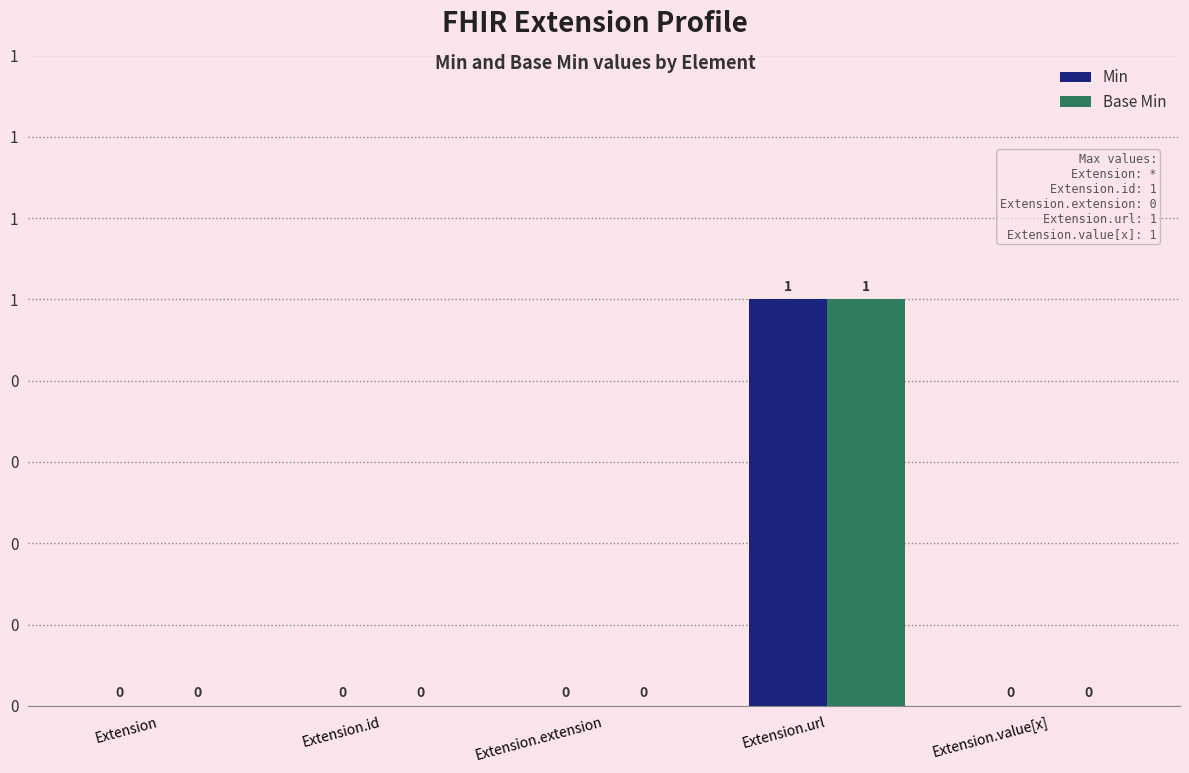

Which series has the widest spread of values?

Min